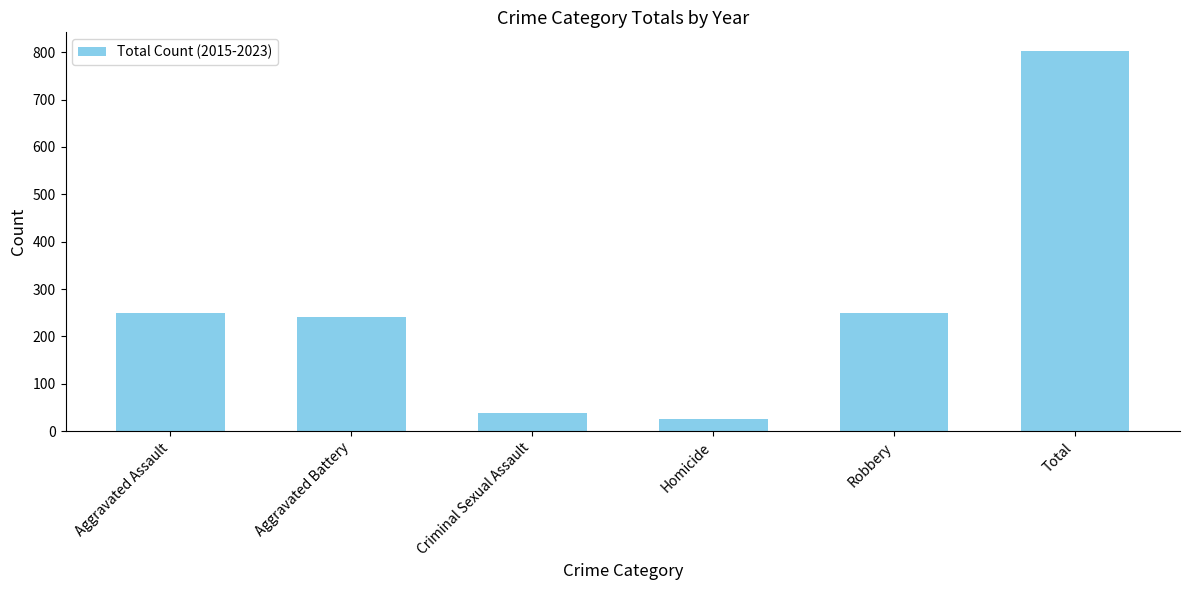

What is the label of the 1st bar from the right?

Total